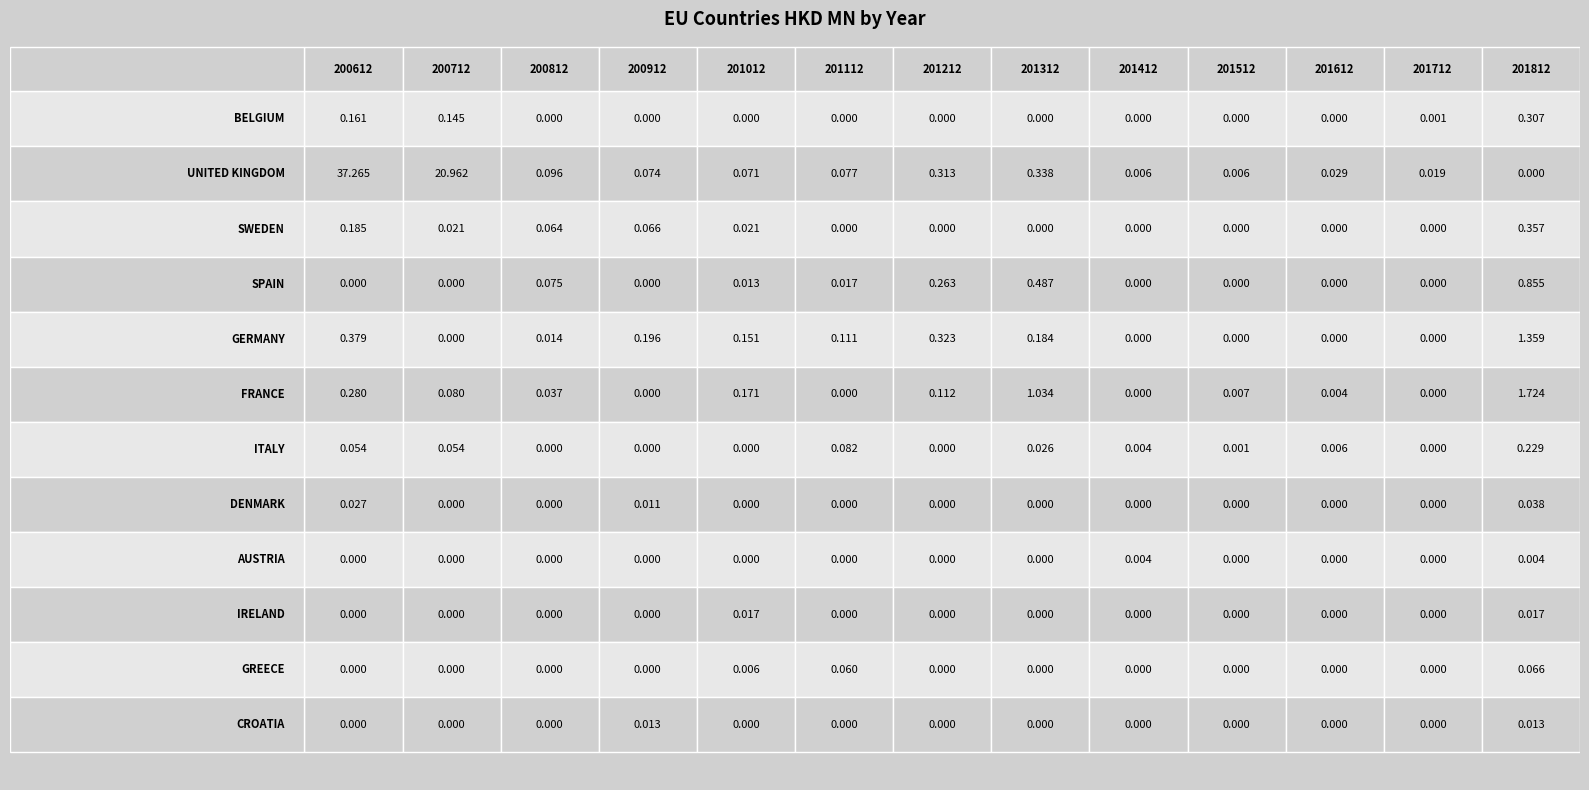

Rank the categories by SPAIN value from highest to lowest.

201812, 201312, 201212, 200812, 201112, 201012, 200612, 200712, 200912, 201412, 201512, 201612, 201712